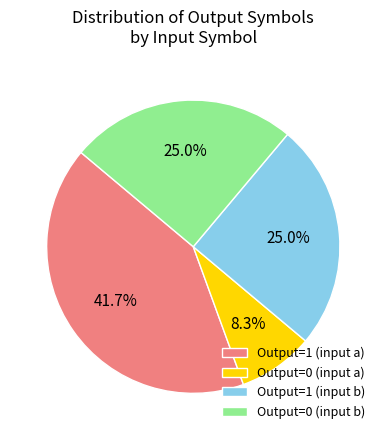

Is the sum of Output=1 (input b) and Output=1 (input a) greater than half?

Yes